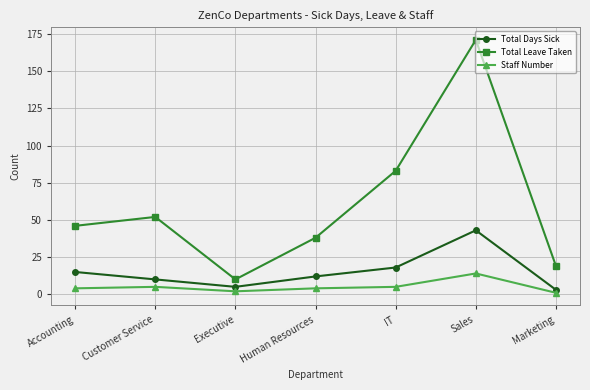

How many data points in Total Days Sick are less than 12?

3